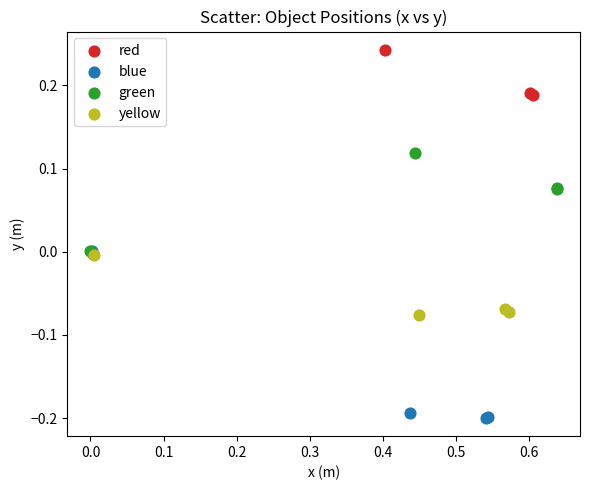

Which series has the widest spread of Y values?

red